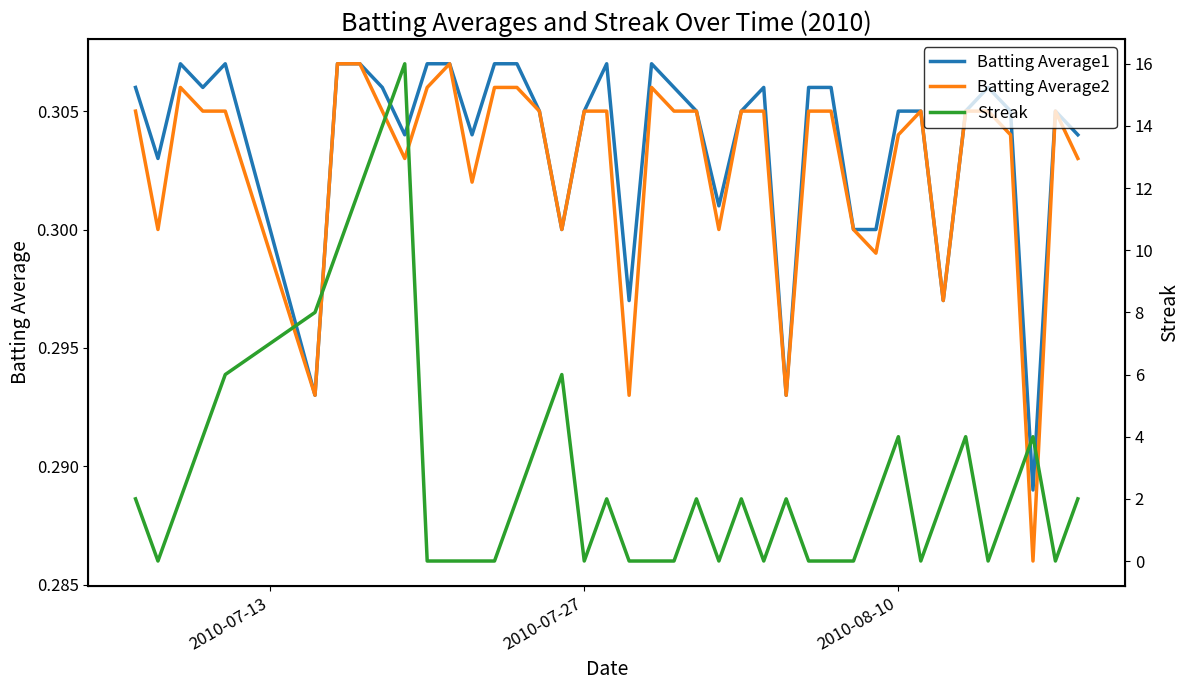

What is the highest value of the Batting Average1 series?

0.3